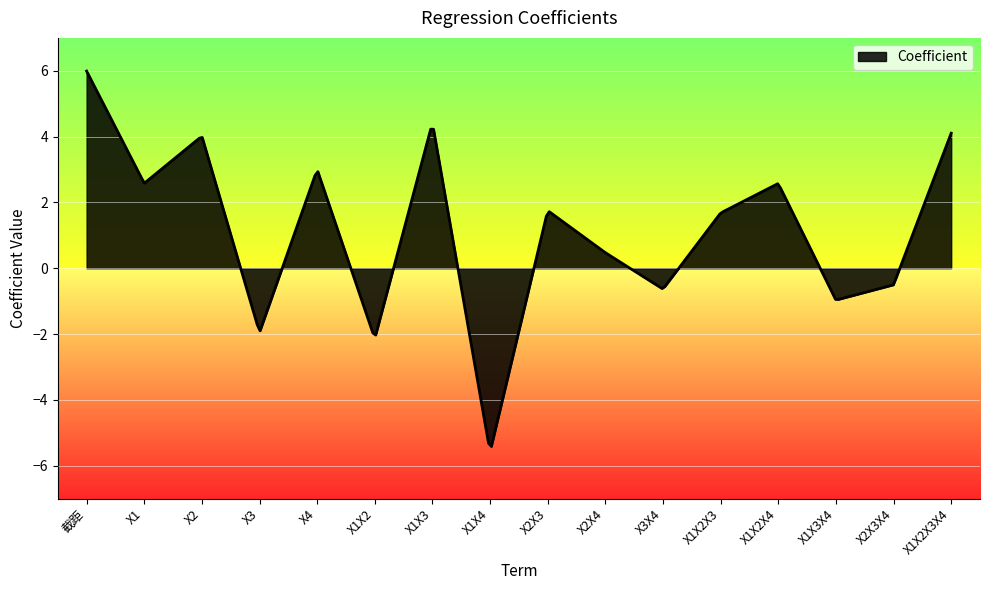

What is the smallest value displayed?

-5.4